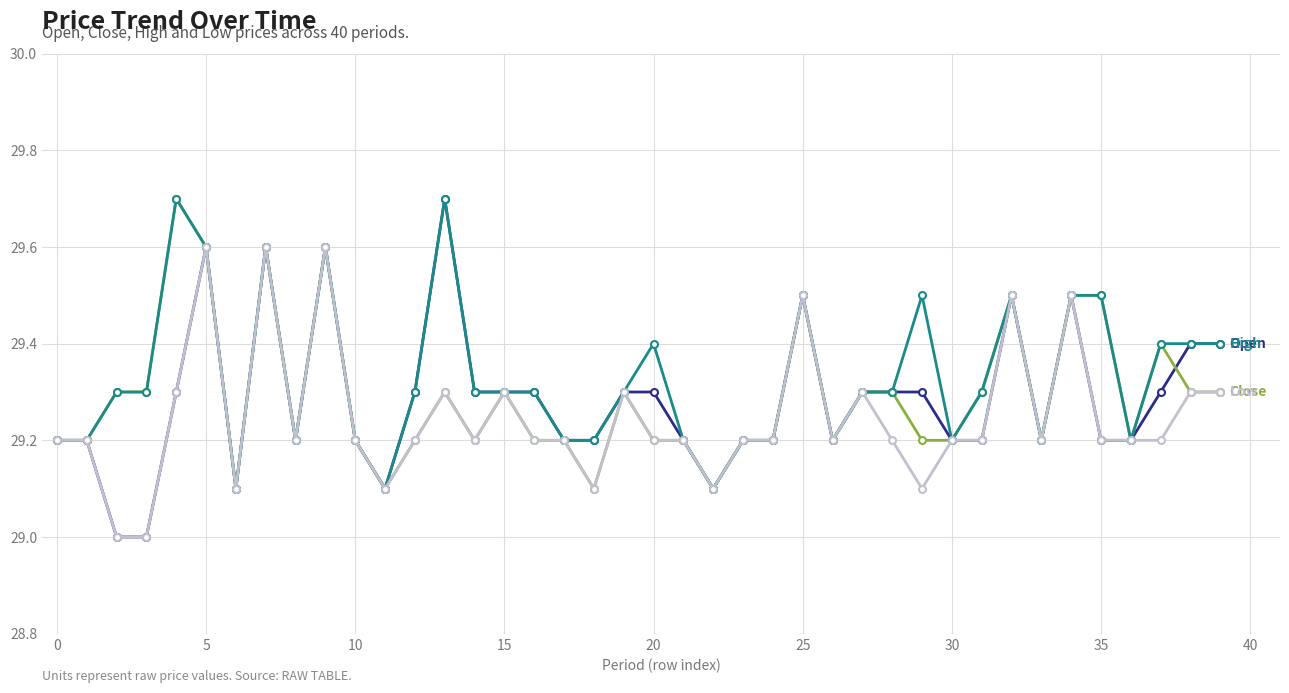

What is the maximum value shown in the chart?

29.7